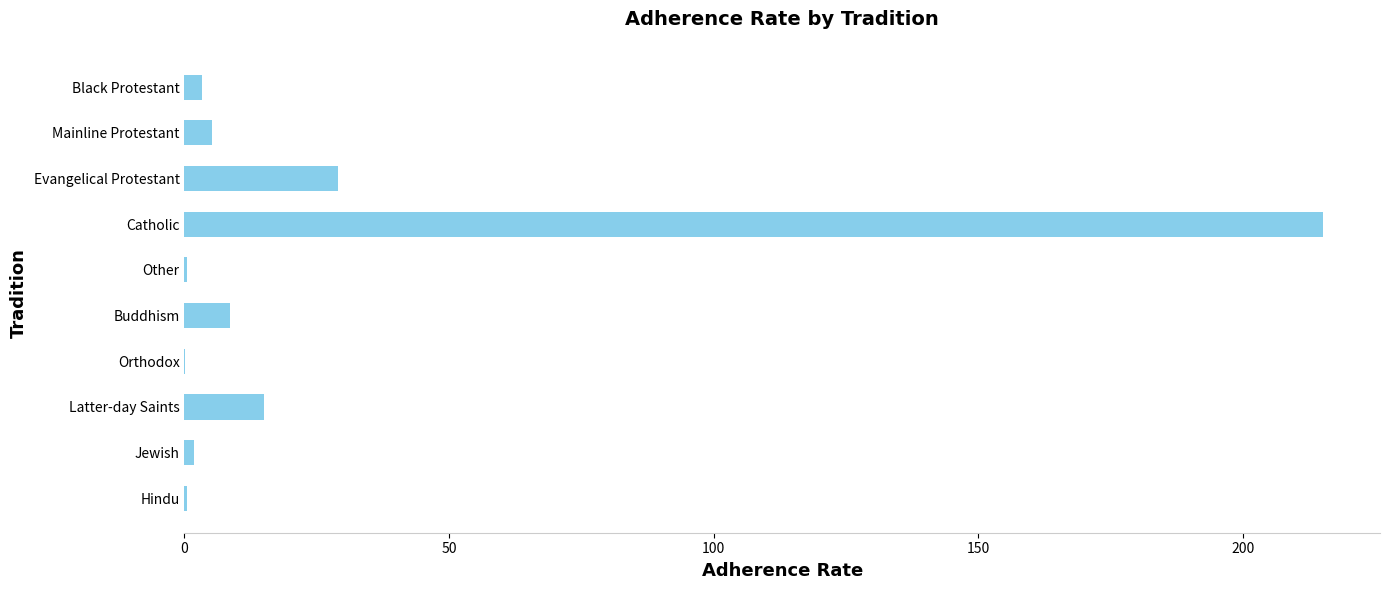

True or false: the data shows 29.0 at Evangelical Protestant.

True